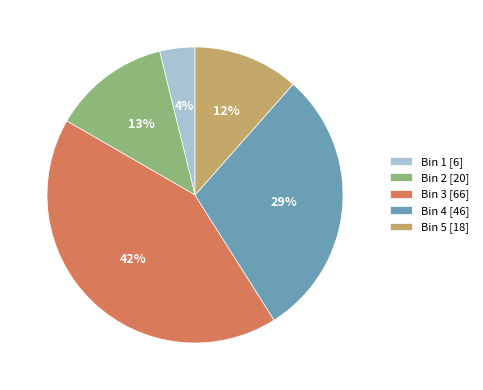

What percentage is the Bin 3 [66] slice, to the nearest percent?

42%